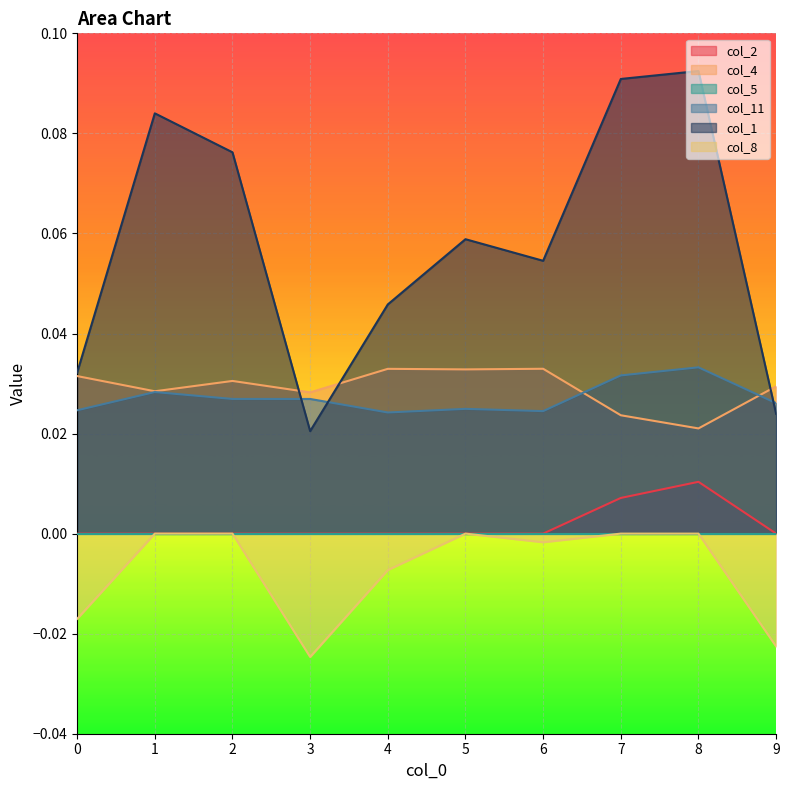

Between which two adjacent categories do col_4 and col_11 first intersect?

6 and 7